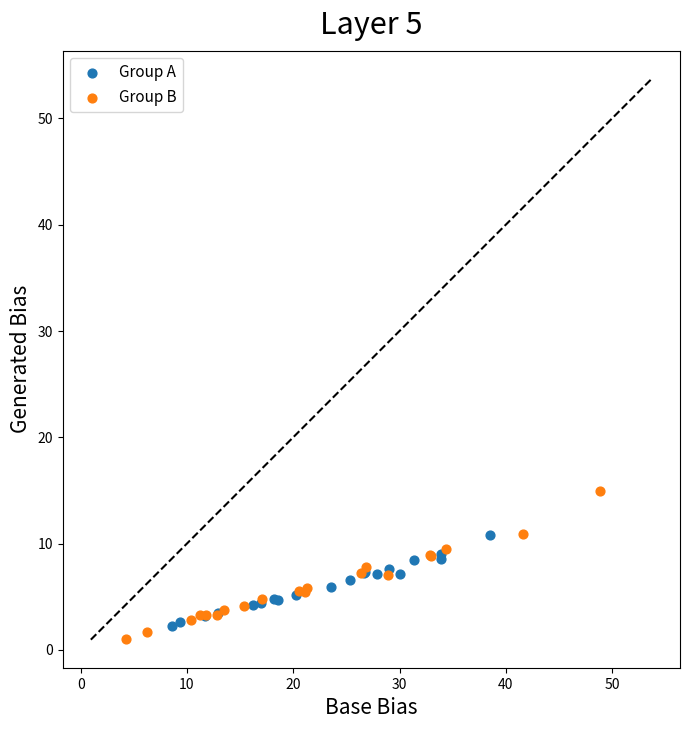

Which series has the widest spread of Y values?

Group B